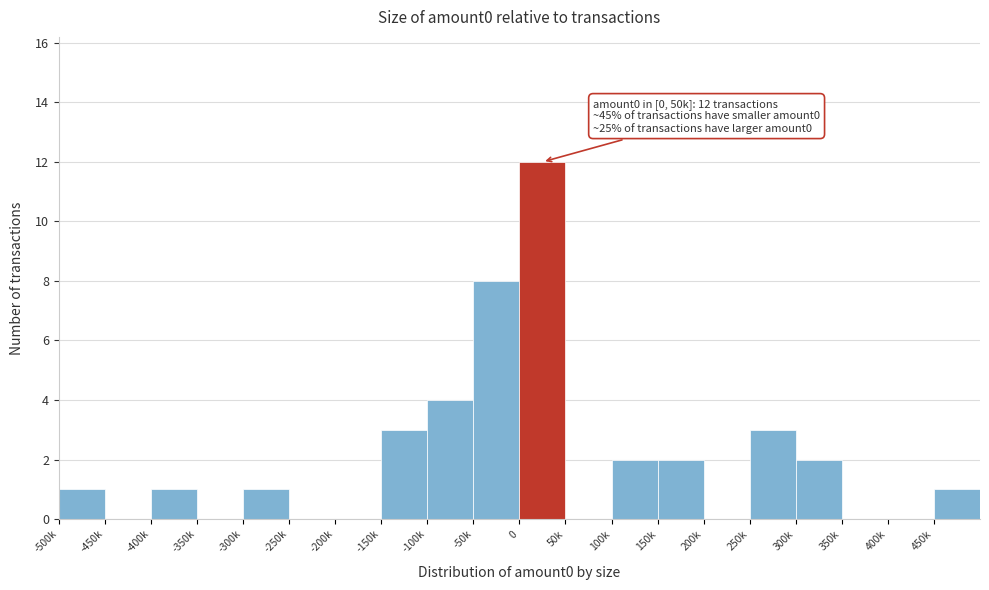

Reading left to right, what are all the values shown in this chart?

-500k=1	-450k=0	-400k=1	-350k=0	-300k=1	-250k=0	-200k=0	-150k=3	-100k=4	-50k=8	0=12	50k=0	100k=2	150k=2	200k=0	250k=3	300k=2	350k=0	400k=0	450k=1